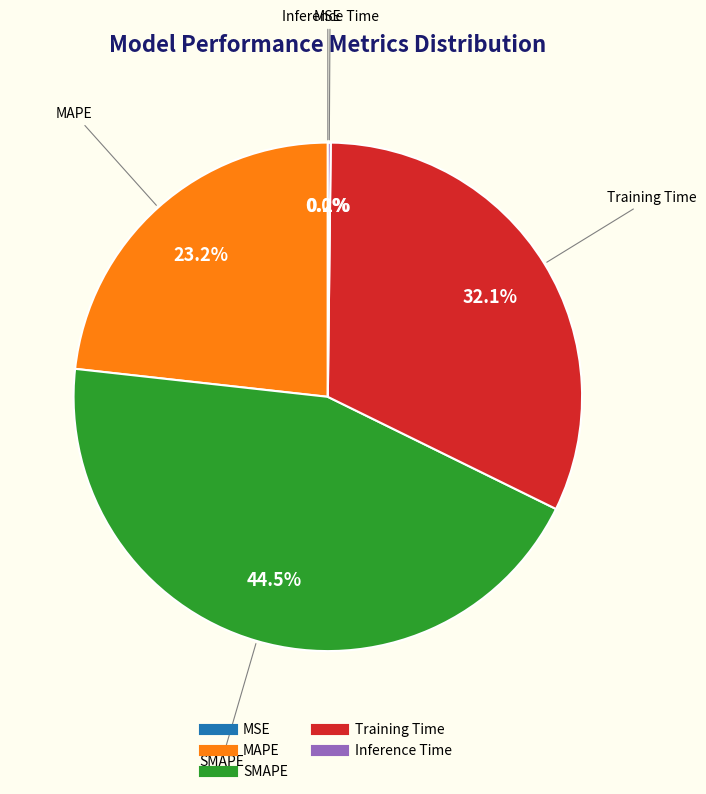

Approximately how many times larger is the value at MAPE compared to Training Time?

0.7